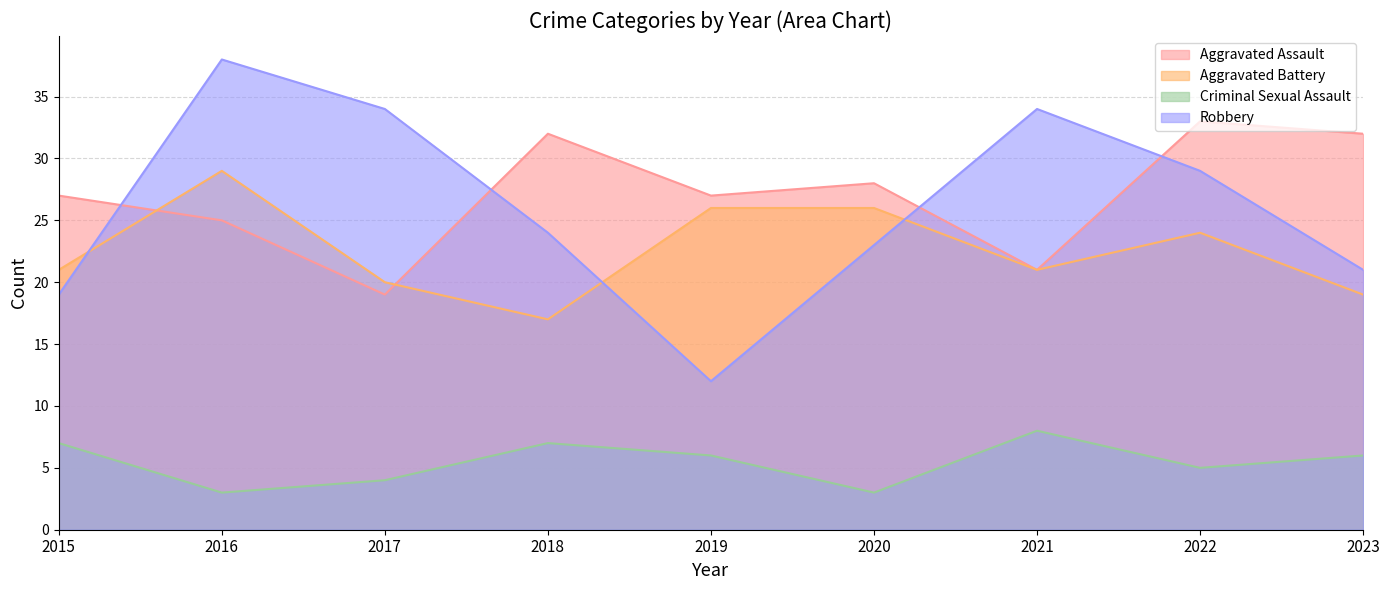

Does the chart have visible grid lines?

Yes